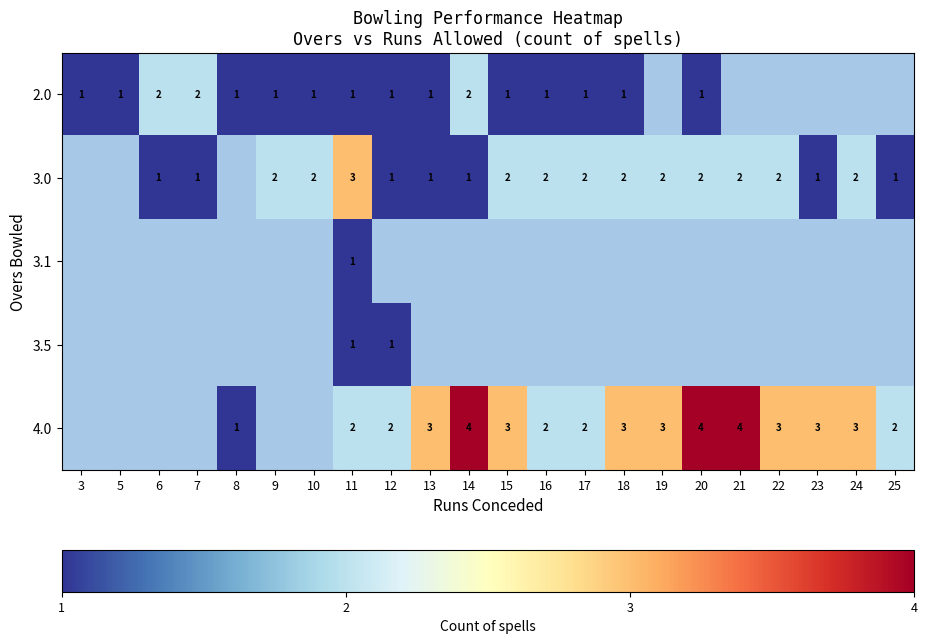

Is it true that 3.0 equals 2 at 10?

True